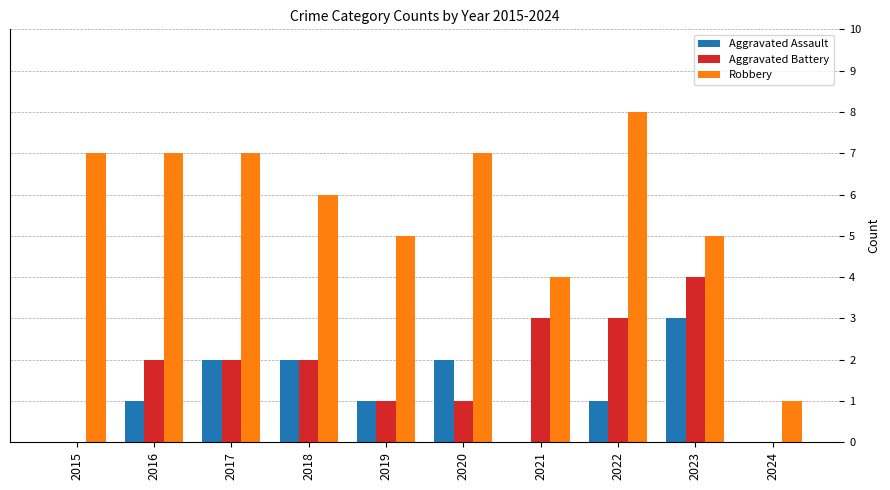

What is the spread (max minus min) of values at 2018?

4